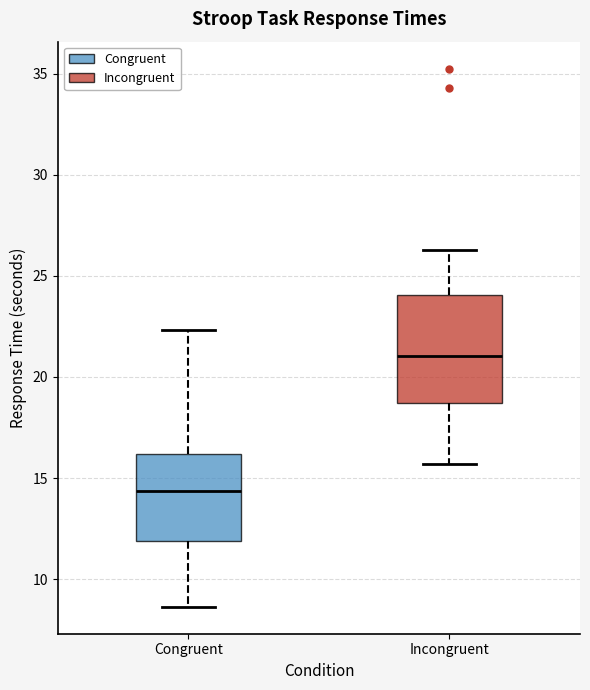

Which box is the tallest, from its lower edge to its upper edge?

Incongruent